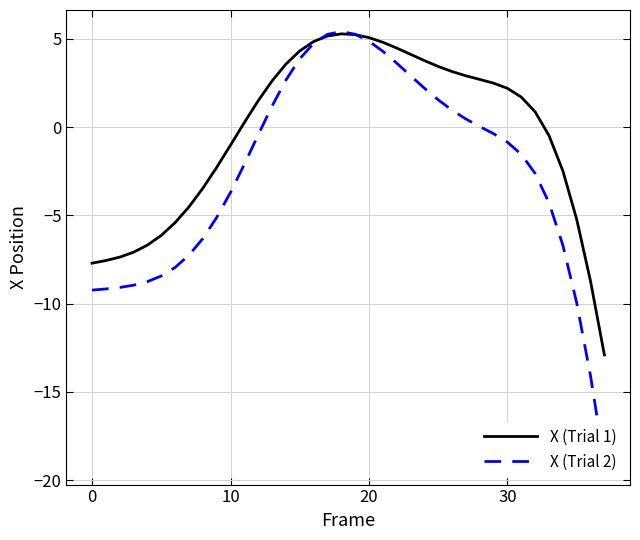

How many distinct data groups are displayed?

2